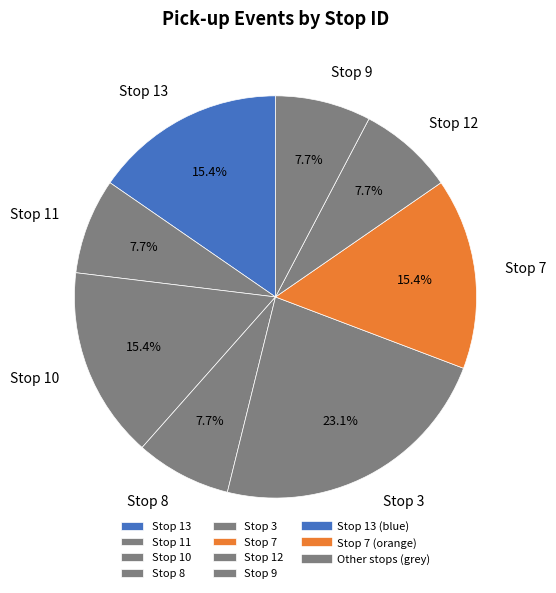

To the nearest percent, what is the difference between the largest and smallest slice percentages?

15%